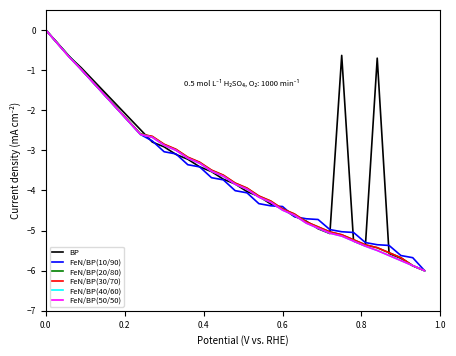

Is this an area chart (filled region under the line)?

No